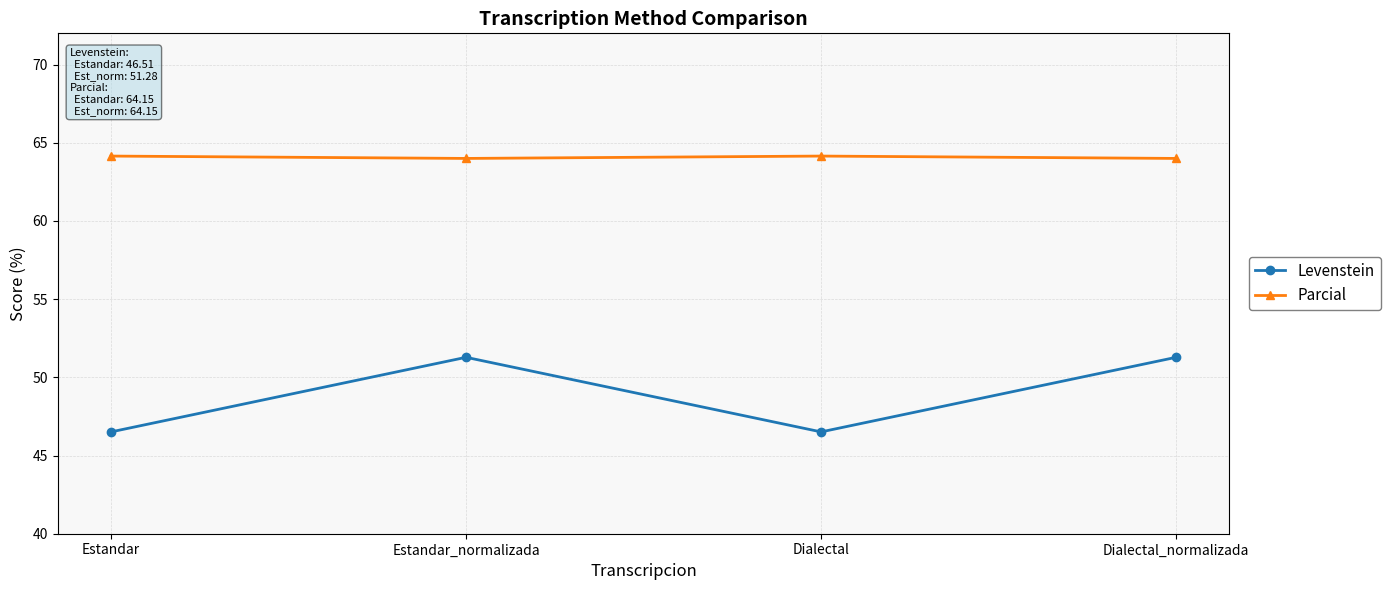

Reading left to right, what are all the values shown in this chart?

Levenstein: Estandar=46.5	Estandar_normalizada=51.3	Dialectal=46.5	Dialectal_normalizada=51.3
Parcial: Estandar=64.2	Estandar_normalizada=64.0	Dialectal=64.2	Dialectal_normalizada=64.0